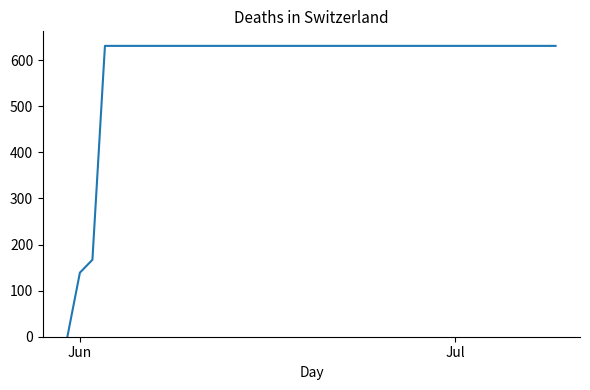

Is this an area chart (filled region under the line)?

No